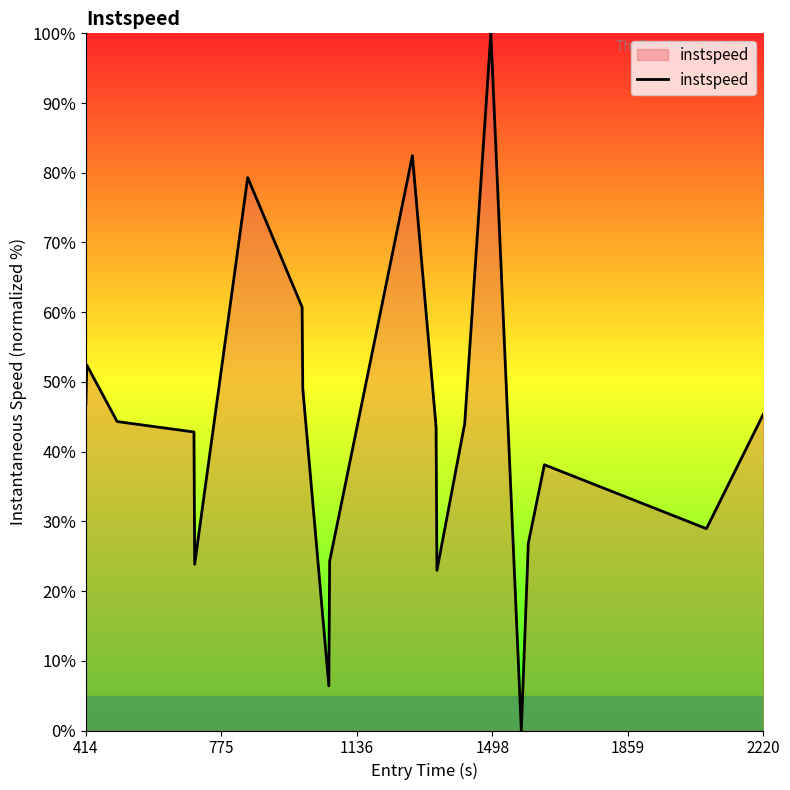

What is the maximum value shown in the chart?

100.0